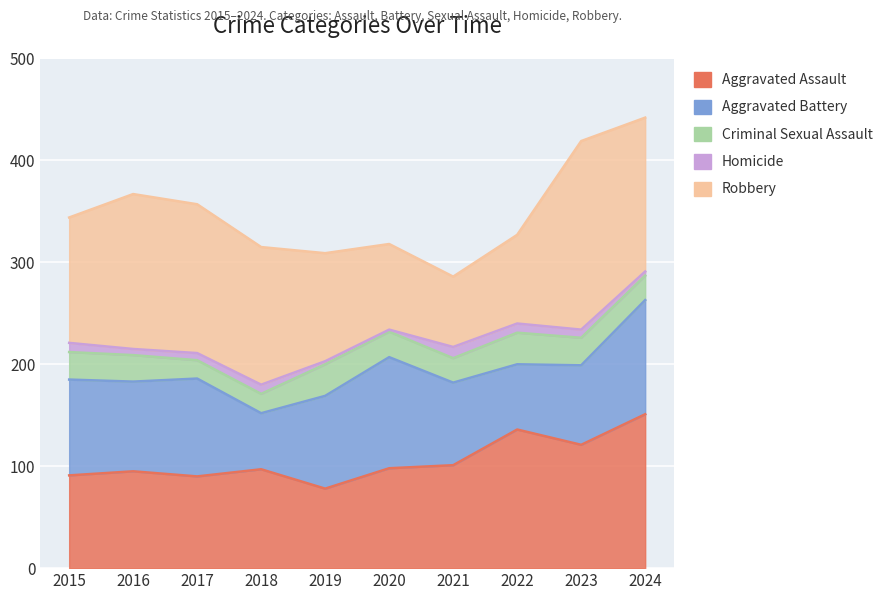

What is the total value across all series at 2022?

327